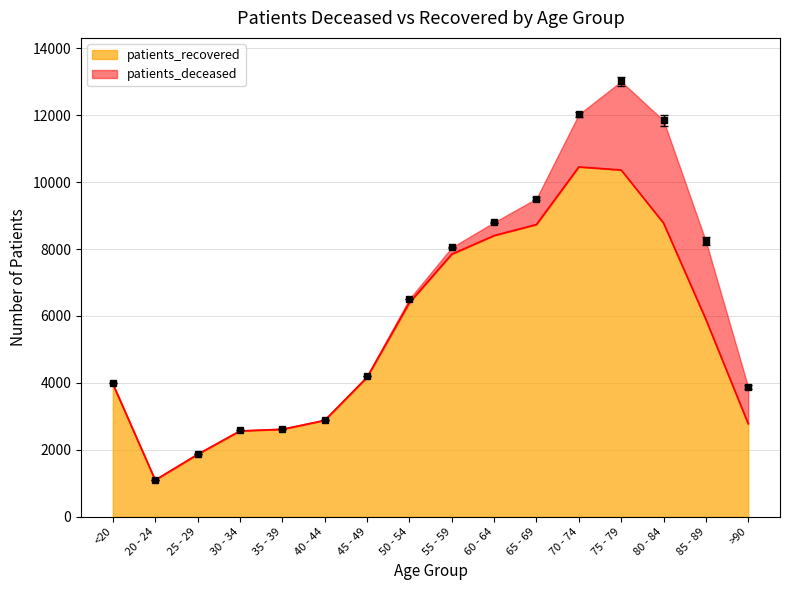

Which category has the lowest value across all series?

20 - 24